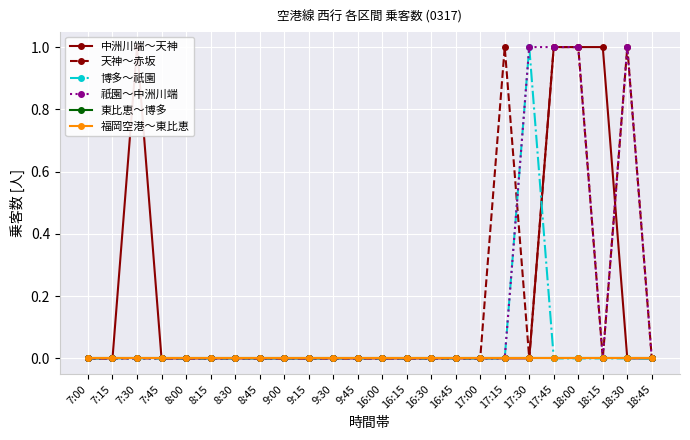

At which category does the chart reach its minimum across all series?

7:00